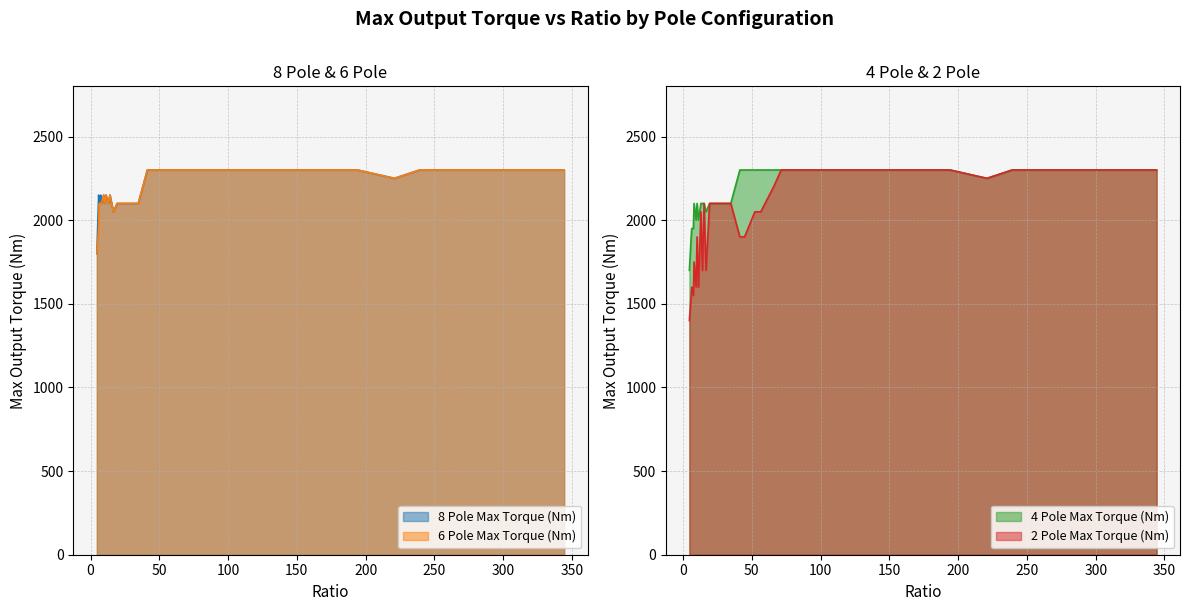

What are all the series names shown in the legend?

8 Pole Max Torque (Nm), 6 Pole Max Torque (Nm), 4 Pole Max Torque (Nm), 2 Pole Max Torque (Nm)